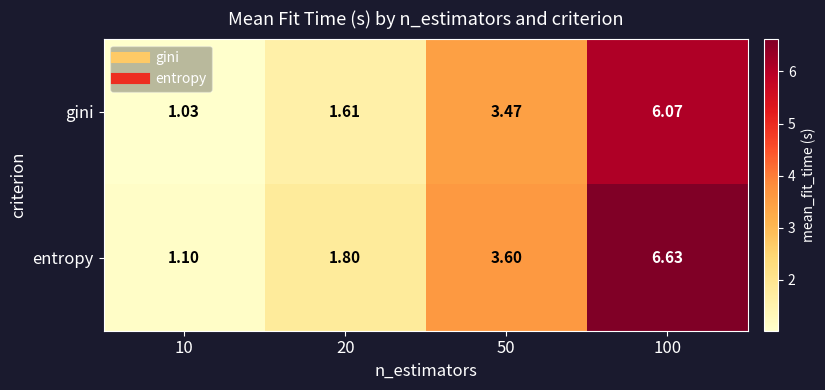

Which series has the largest range (max minus min)?

entropy